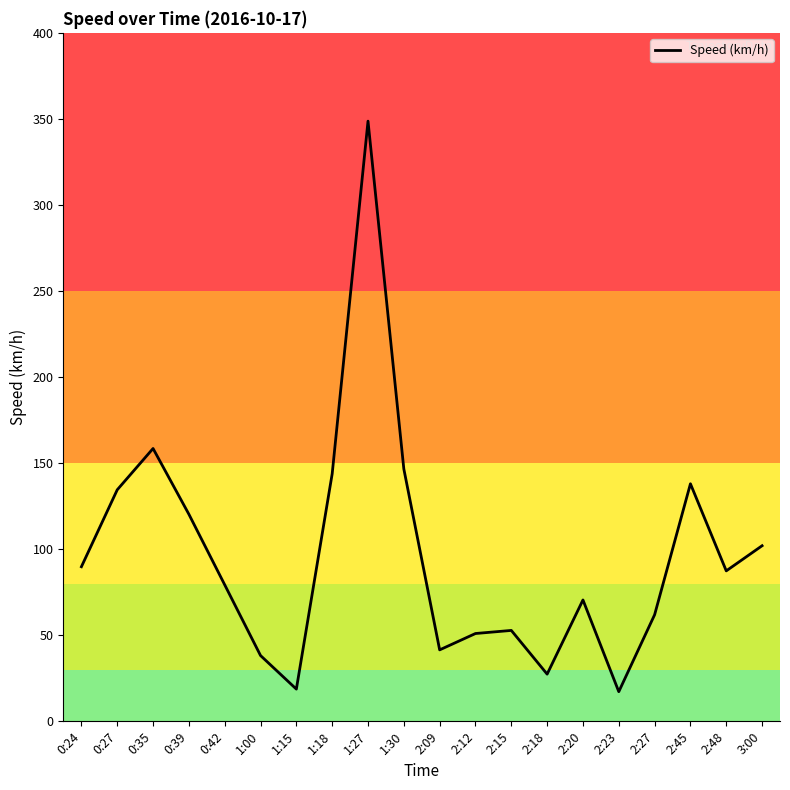

What is the maximum value shown in the chart?

348.7